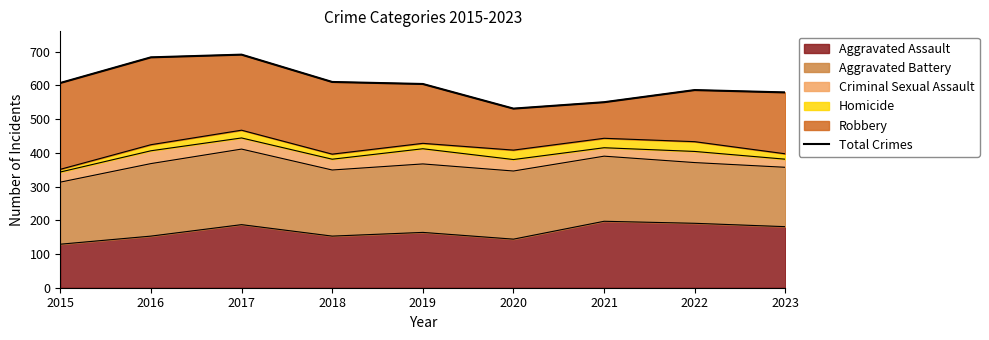

What is the average value?

605